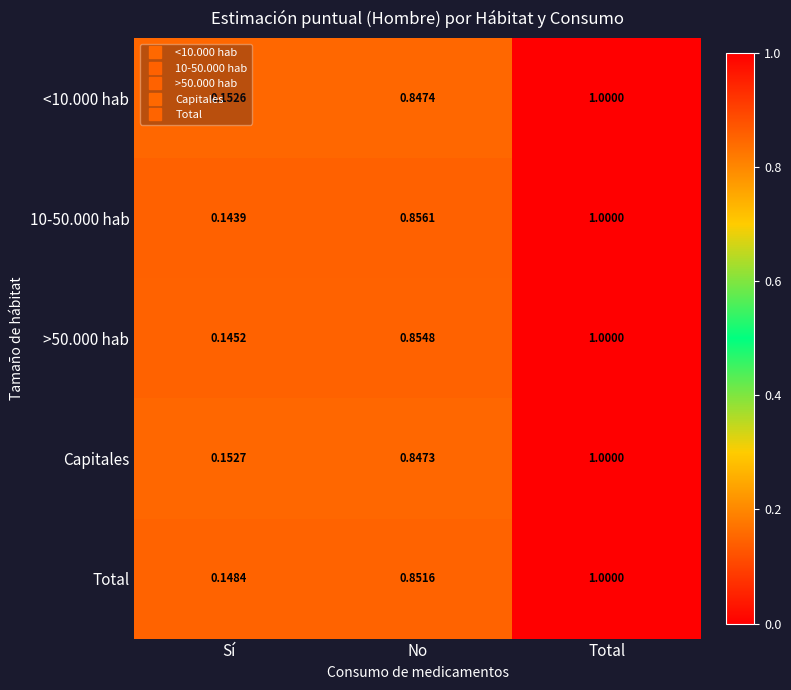

Where is Total nearest to the value 0?

Sí